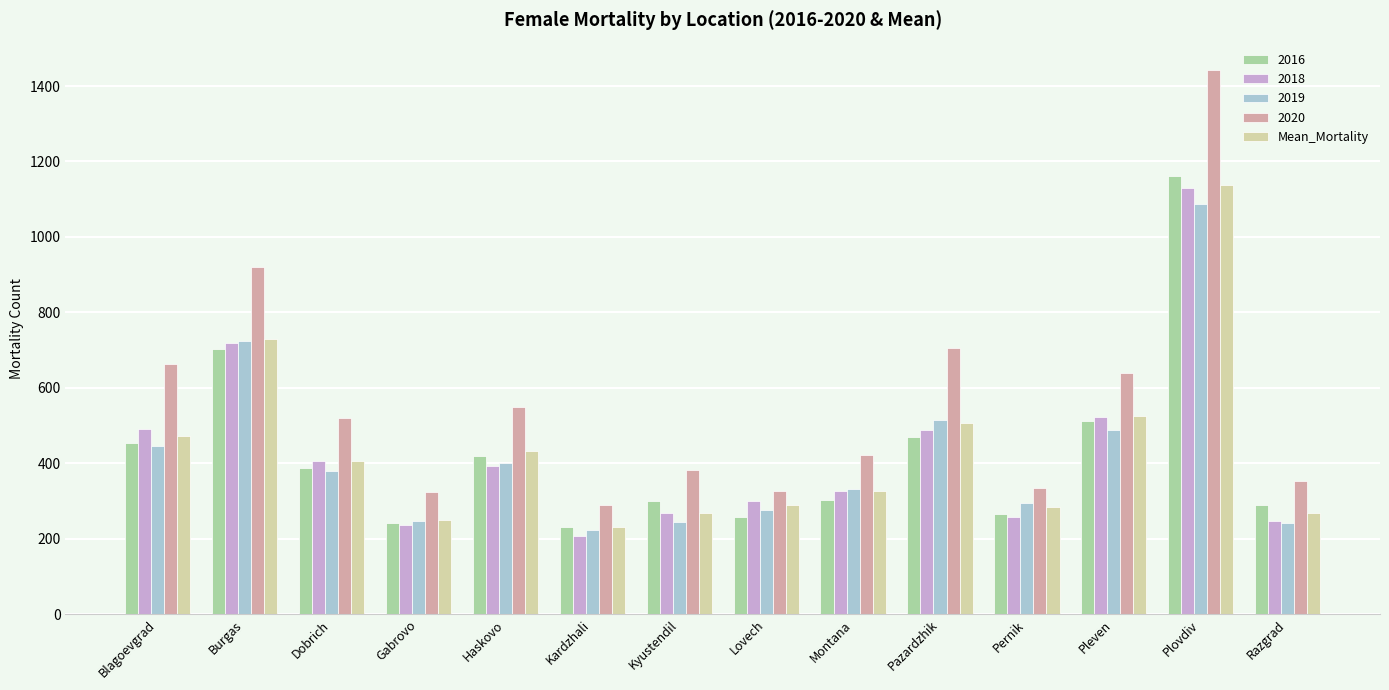

What is the lowest value of the Mean_Mortality series?

230.4